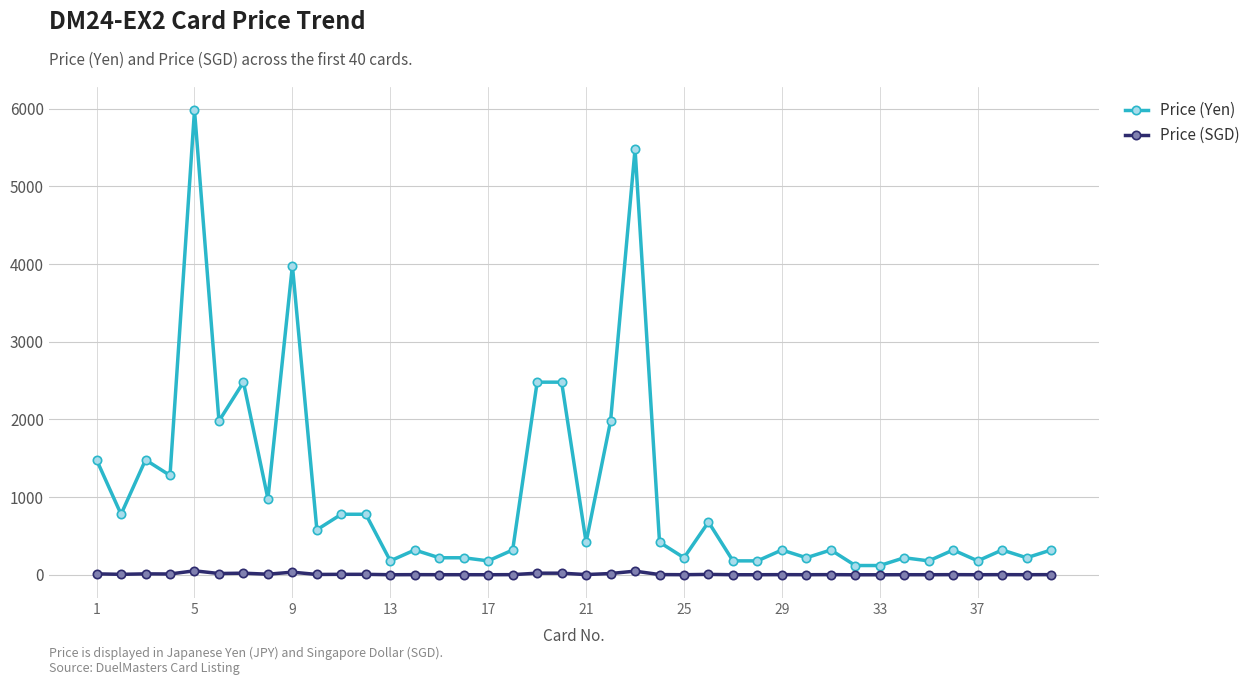

What is the sum of all Price (SGD) values?

360.0